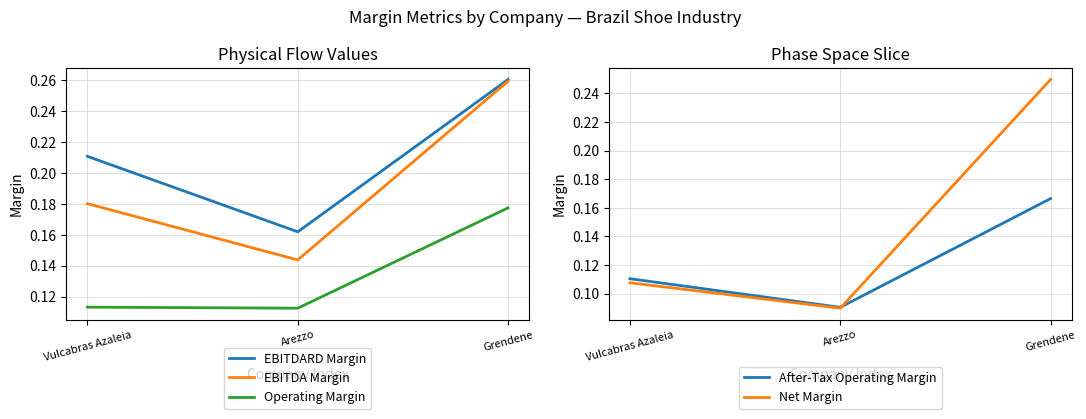

What are all the series names shown in the legend?

EBITDARD Margin, EBITDA Margin, Operating Margin, After-Tax Operating Margin, Net Margin